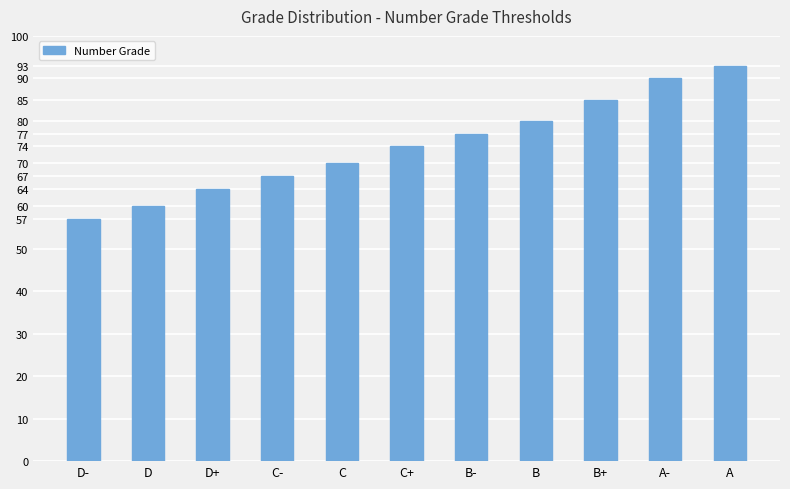

What is the label of the 10th bar from the left?

A-